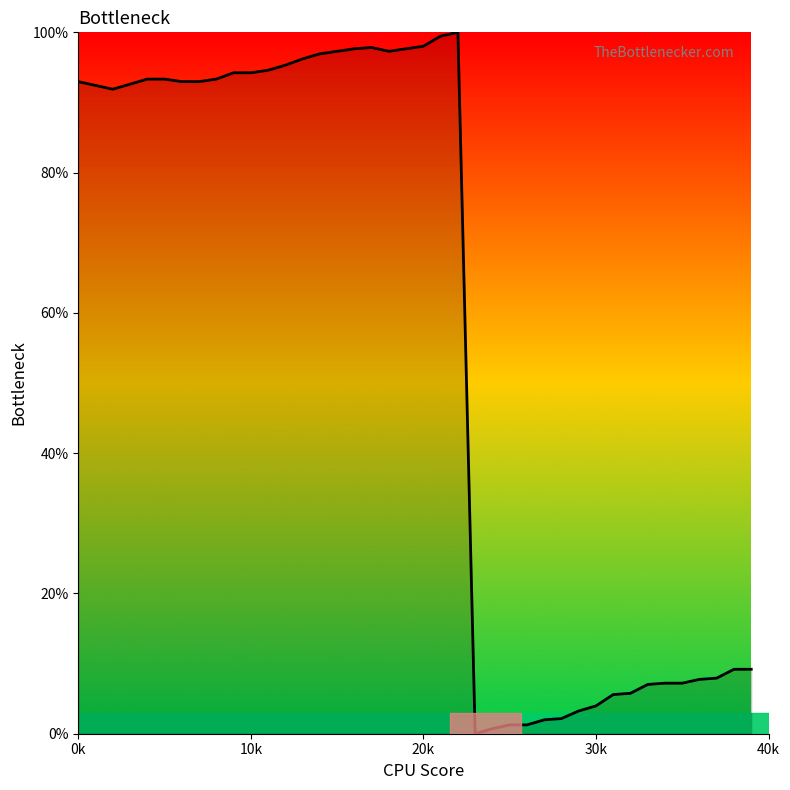

How many lines are shown in the chart?

1